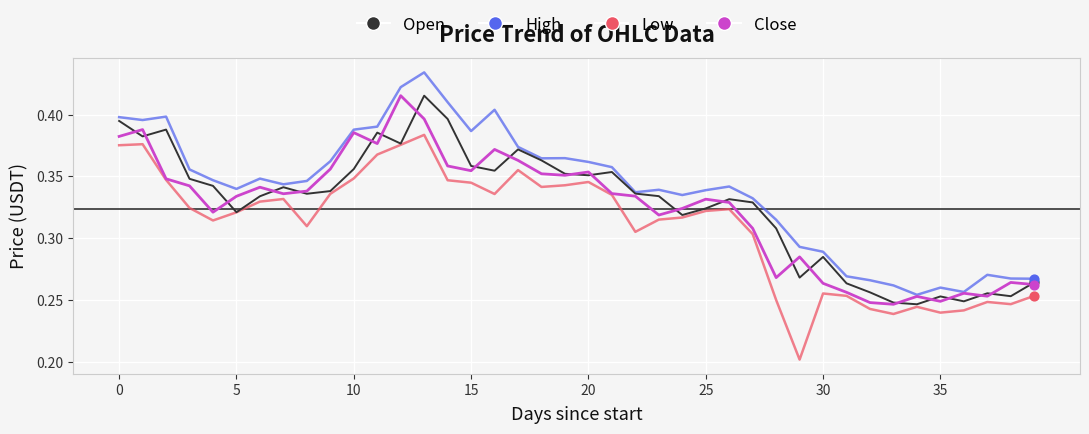

Which series has the largest total across all categories?

High